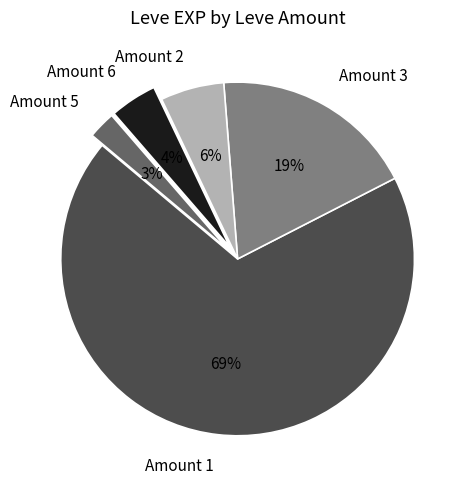

Is it true that Amount 1 is 69% of the pie?

True